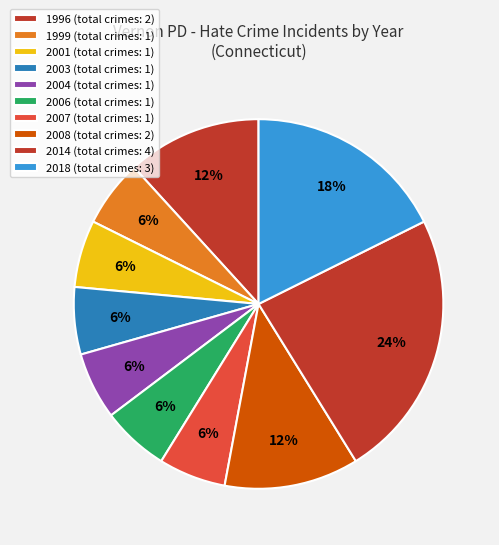

What percentage is the 2004 slice, to the nearest percent?

6%